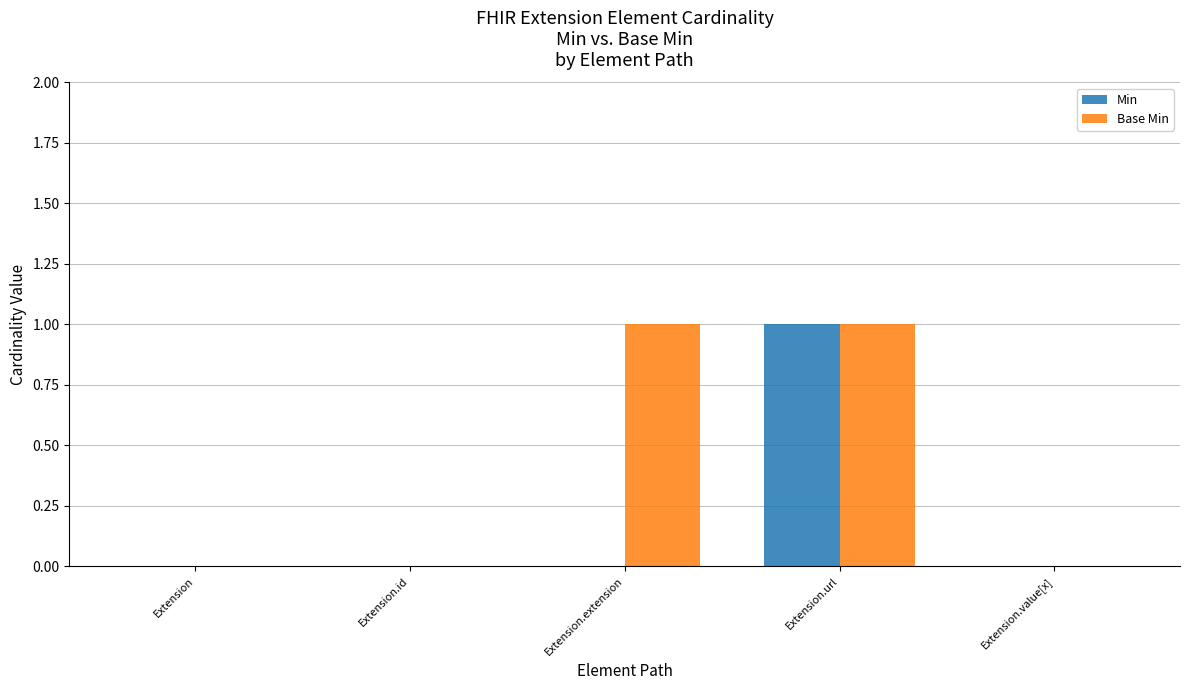

What is the sum of the Min values at Extension and Extension.url?

1